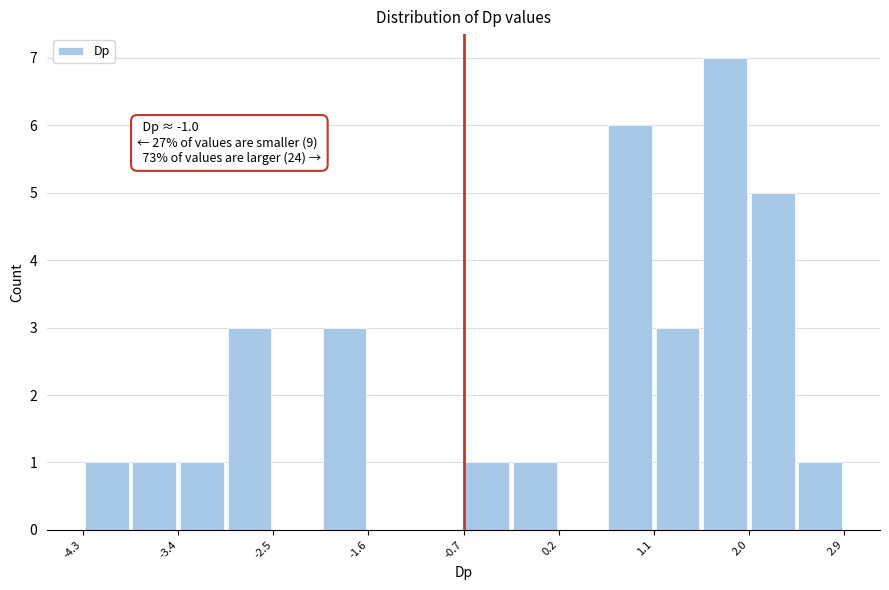

Which range on the x-axis has the tallest bar?

1.5 to 2.0